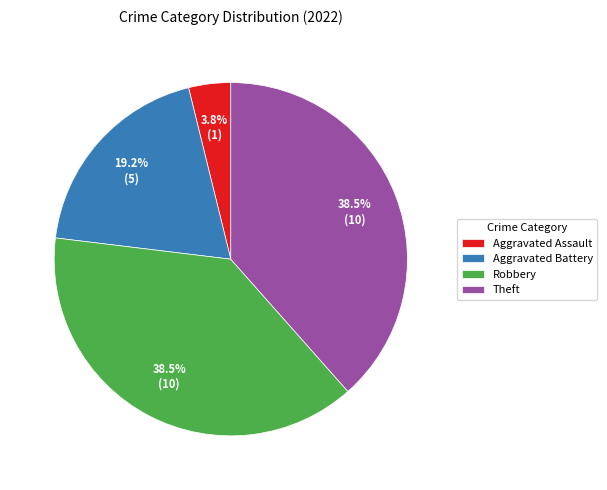

Which category has the smallest portion of the pie?

Aggravated Assault